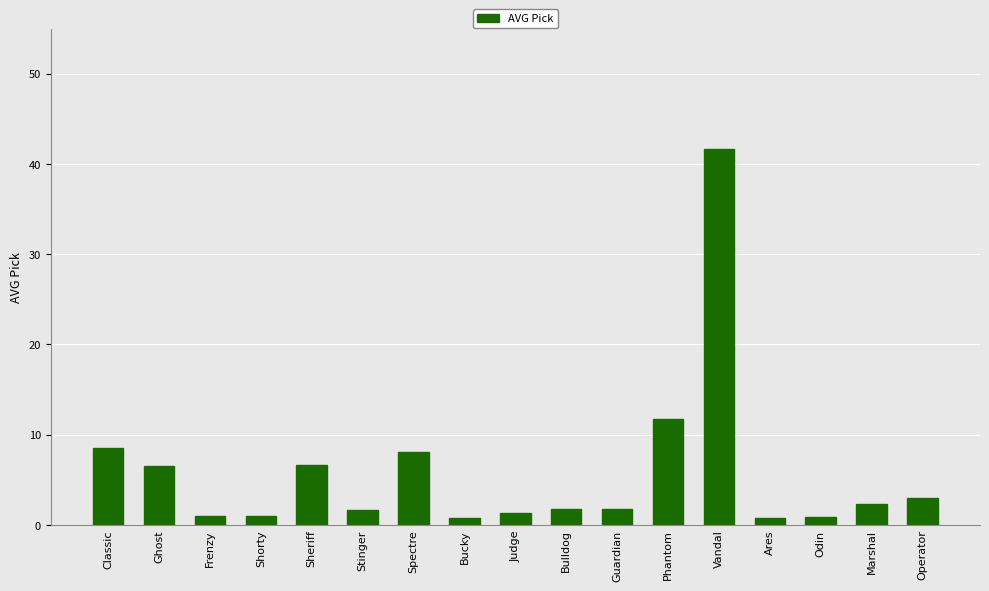

What position from the right is Shorty?

14